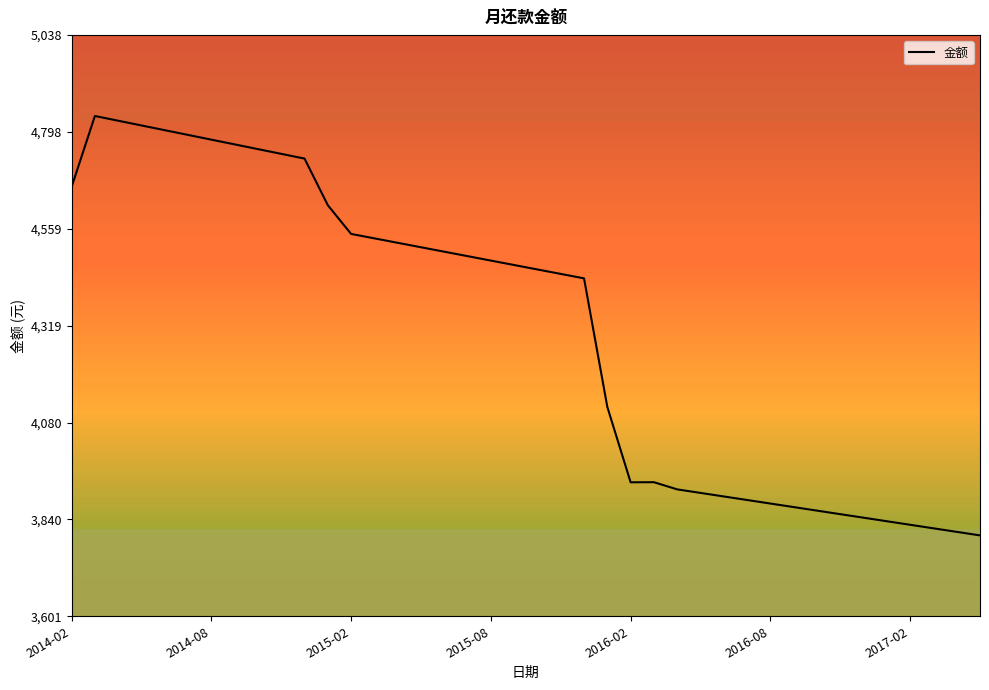

What is the smallest value displayed?

3801.2